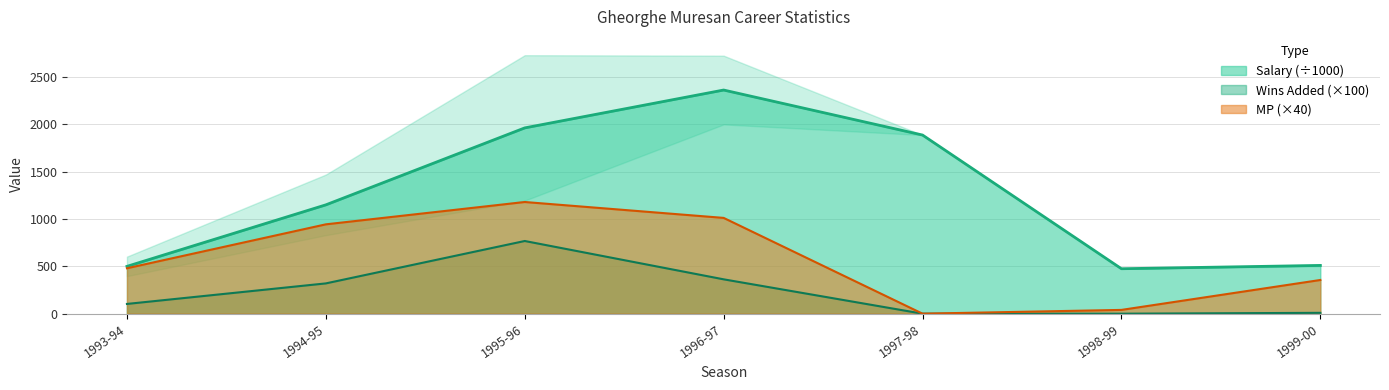

What is the difference between the Wins Added values at 1999-00 and 1995-96?

759.0